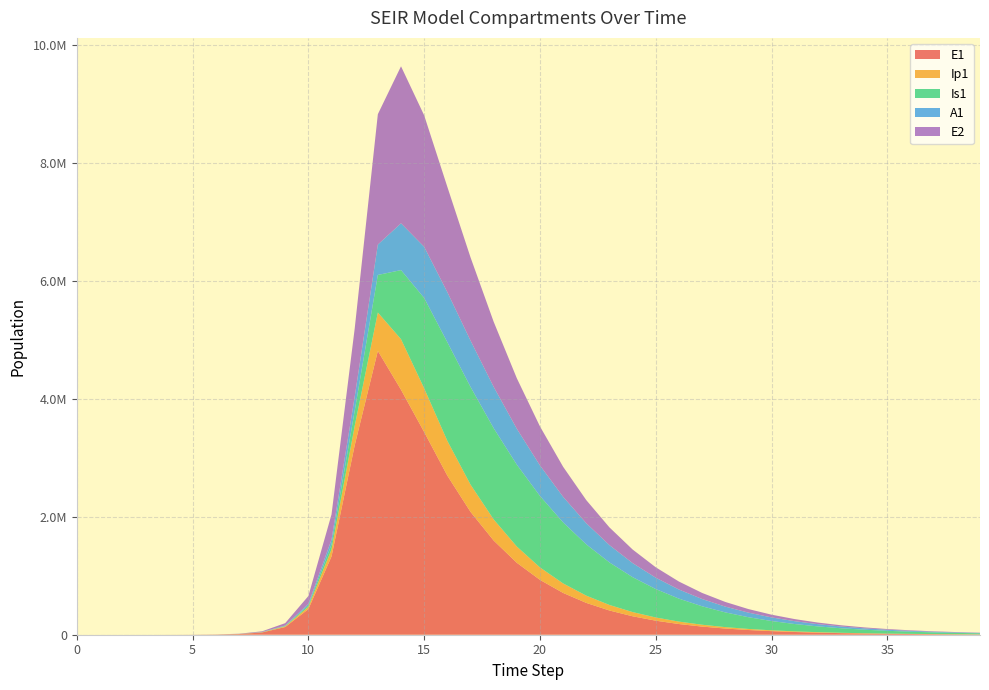

Reading left to right, list all the values displayed in this chart.

E1: 0.0	6.3	23.1	79.7	274.5	945.1	3252.6	11187.1	38393.7	130784.9	434377.4	1328717.9	3212685.8	4815295.7	4156692.5	3439032.4	2699844.1	2085519.1	1598500.1	1220818.7	930807.6	709108.8	539986.1	411104.3	312941.7	238198.8	181298.2	137985.2	105017.6	79925.4	60827.9	46293.3	35231.6	26812.9	20405.9	15529.8	11818.9	8994.8	6845.5	5209.7
Ip1: 0.0	0.5	1.9	6.7	23.0	79.4	273.1	939.8	3229.3	11046.1	37207.0	119126.7	328122.1	651410.7	857891.3	741506.3	589796.5	462518.1	358459.9	275688.4	211064.8	161170.3	122892.1	93629.3	71302.2	54285.3	41323.5	31453.8	23940.0	18220.6	13867.2	10553.9	8032.1	6112.8	4652.2	3540.5	2694.5	2050.7	1560.6	1187.7
Is1: 1.0	0.9	1.7	4.8	15.9	54.2	186.3	640.7	2203.3	7558.4	25712.1	85052.0	258167.5	637242.4	1171438.0	1532520.8	1673247.0	1657307.5	1547663.6	1389072.5	1211825.2	1035028.4	869717.4	721449.9	592266.0	482076.0	389597.9	312966.9	250114.8	198996.2	157711.5	124566.3	98090.8	77035.5	60355.0	47184.5	36816.4	28676.1	22299.9	17316.2
A1: 0.0	0.2	1.2	4.5	15.8	54.5	187.7	646.1	2220.7	7603.9	25700.9	83241.0	237630.3	515338.4	794772.5	868659.0	849674.4	786921.5	701857.2	609252.5	518282.0	434086.4	359123.3	294166.2	238993.6	192844.0	154705.3	123493.4	98154.9	77722.6	61340.3	48269.6	37885.1	29665.4	23180.3	18078.7	14075.6	10941.8	8493.6	6584.5
E2: 0.0	1.9	7.0	24.1	82.9	285.2	981.7	3377.5	11604.1	39675.9	133450.9	425328.4	1156369.5	2212242.1	2663234.9	2230011.4	1786643.1	1411973.8	1104174.5	857190.6	662214.4	509932.2	391817.1	300617.6	230412.1	176478.3	135102.9	103393.1	79107.5	60517.1	46291.1	35407.5	27082.2	20714.5	15844.4	12119.7	9271.0	7092.2	5425.7	4151.1